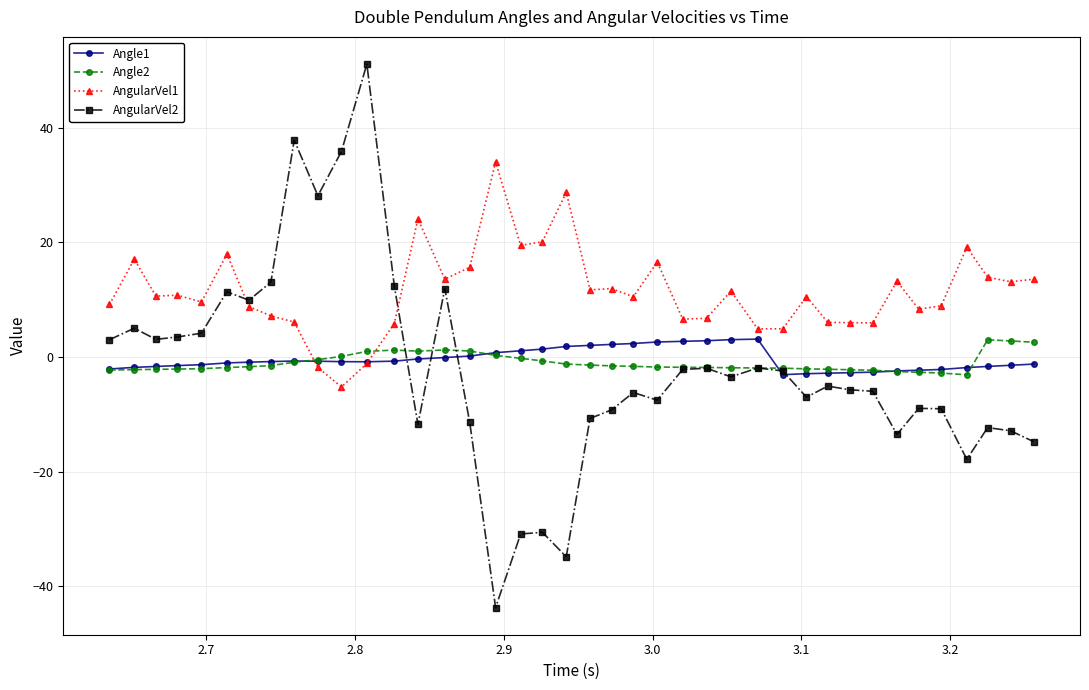

Which series has the largest range (max minus min)?

AngularVel2